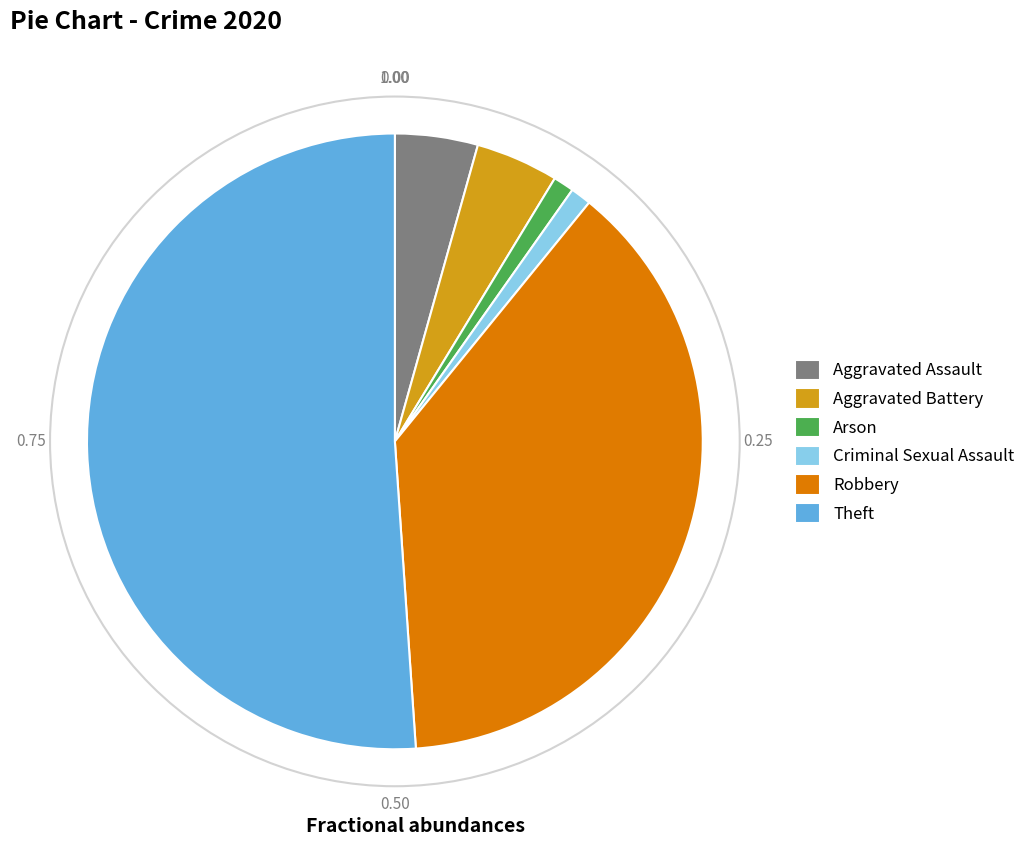

How many segments does this pie chart have?

6